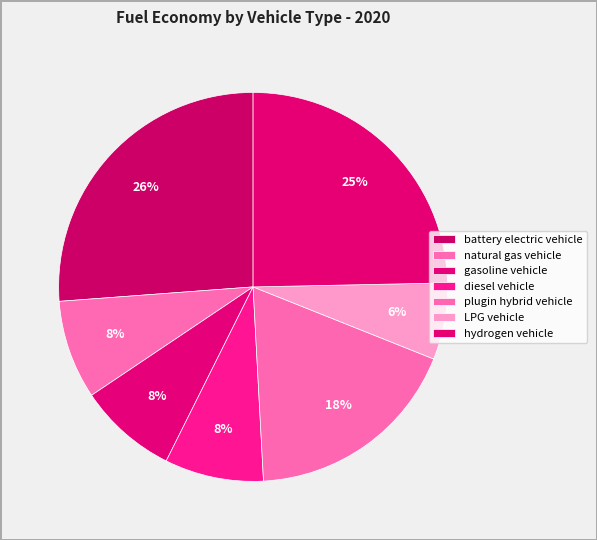

Count the number of slices in the pie.

7